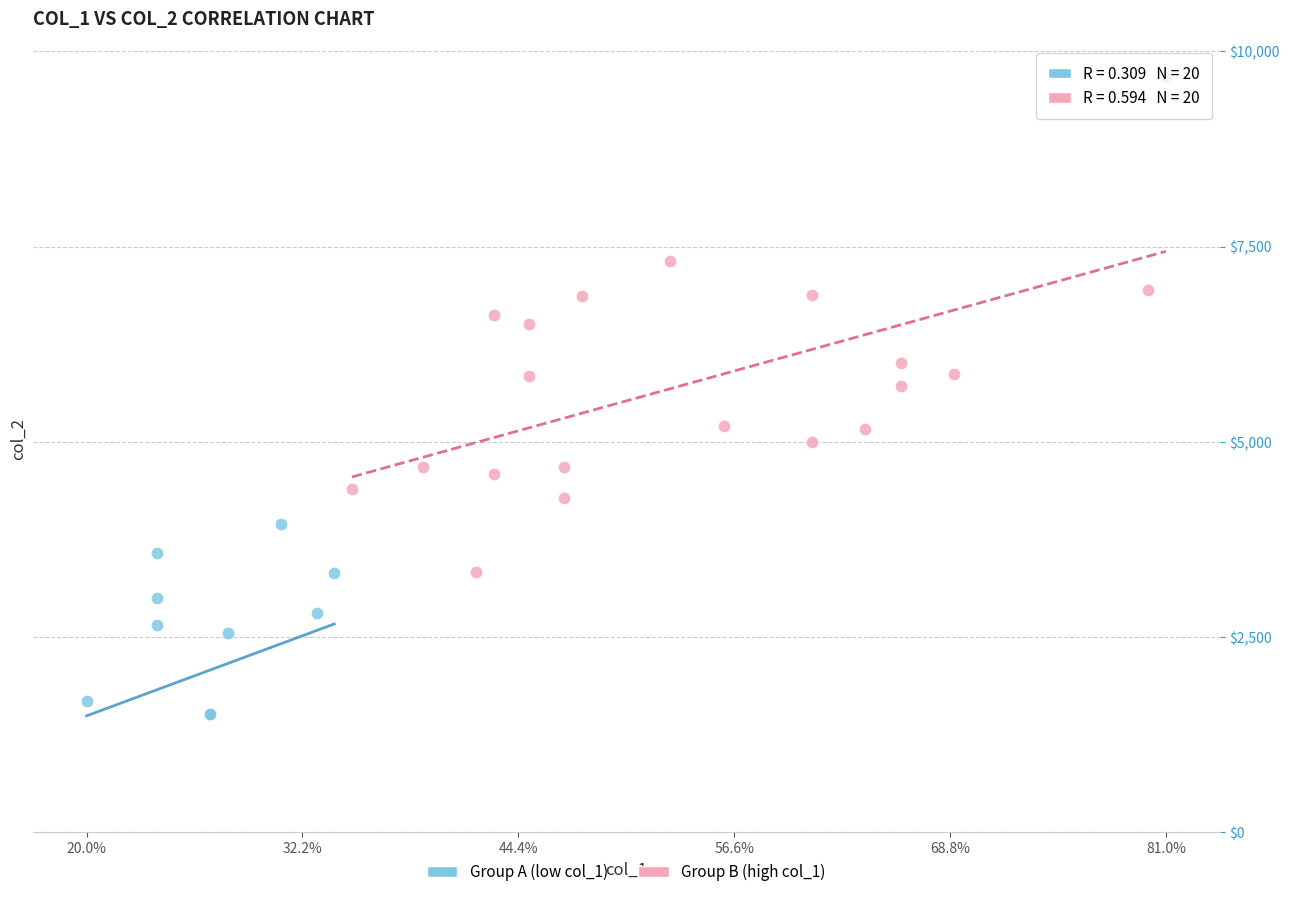

Which series contains the lowest Y value?

Group A (low col_1)